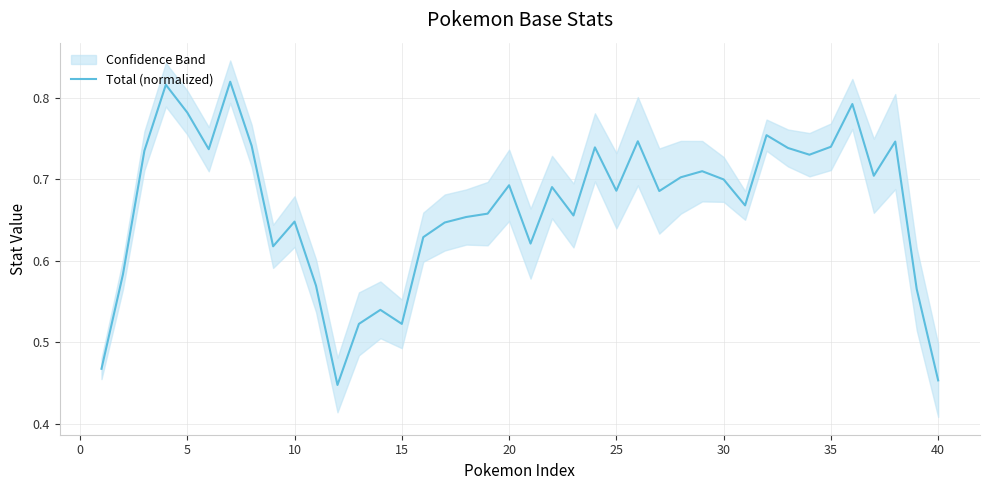

Reading left to right, extract all data points from this chart.

0.5	0.6	0.7	0.8	0.8	0.7	0.8	0.7	0.6	0.6	0.6	0.4	0.5	0.5	0.5	0.6	0.6	0.7	0.7	0.7	0.6	0.7	0.7	0.7	0.7	0.7	0.7	0.7	0.7	0.7	0.7	0.8	0.7	0.7	0.7	0.8	0.7	0.7	0.6	0.5